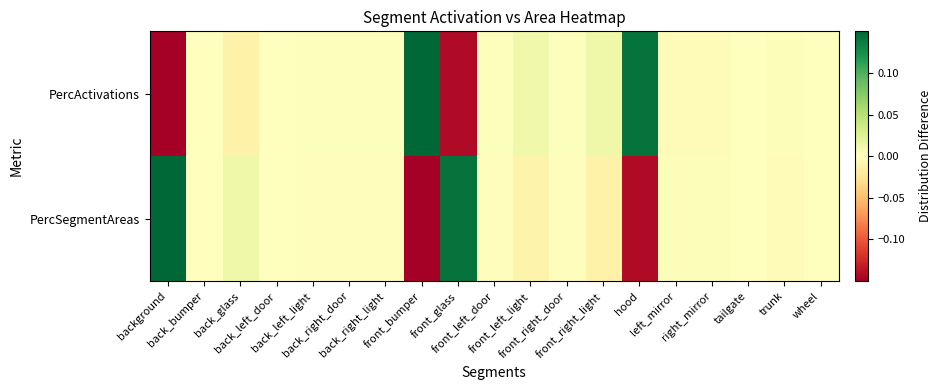

Which series changed the most between front_left_door and right_mirror?

PercActivations